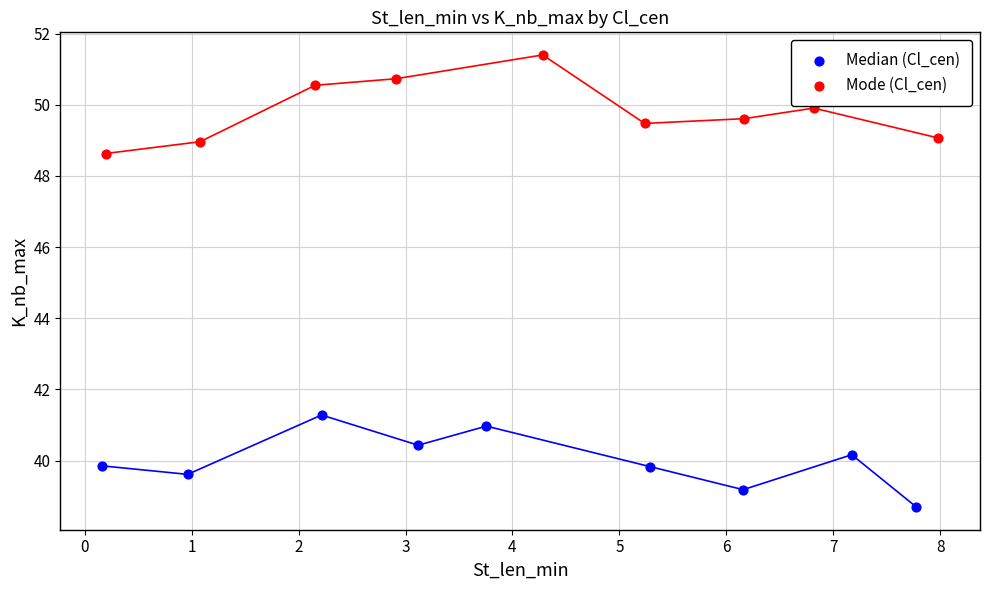

Which series reaches the maximum Y coordinate?

Mode (Cl_cen)